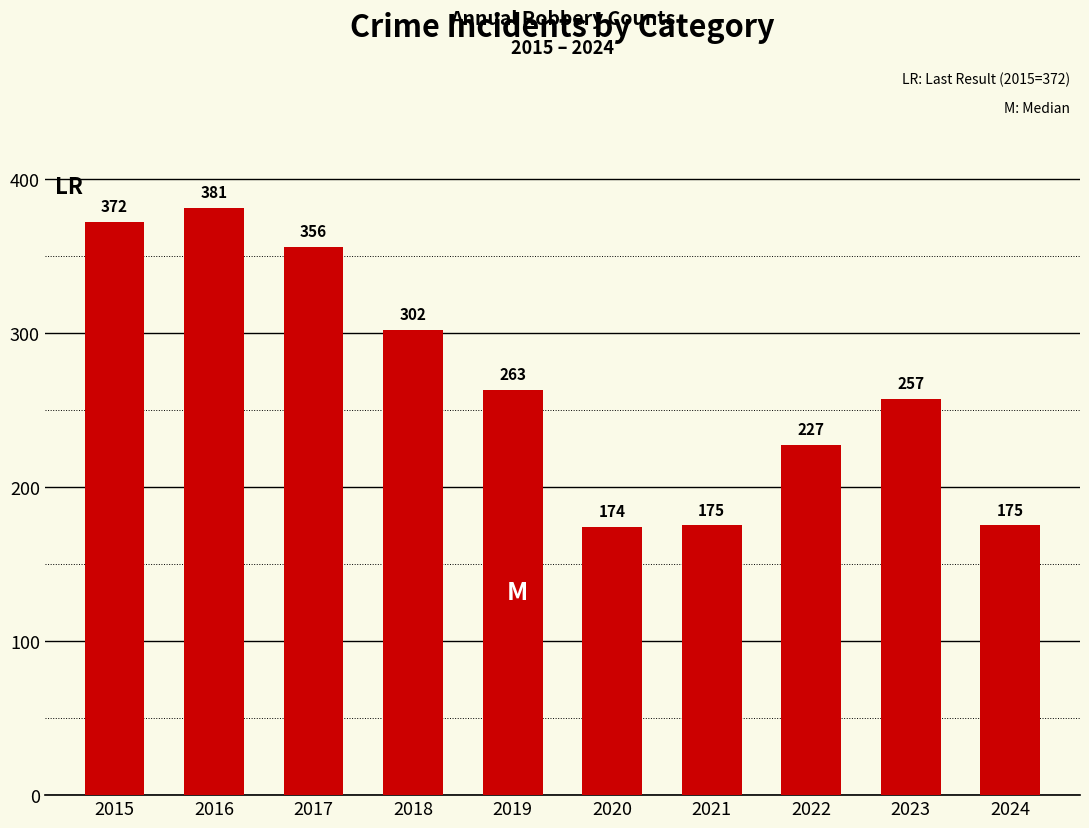

Reading right to left, extract all data points from this chart.

2024=175	2023=257	2022=227	2021=175	2020=174	2019=263	2018=302	2017=356	2016=381	2015=372